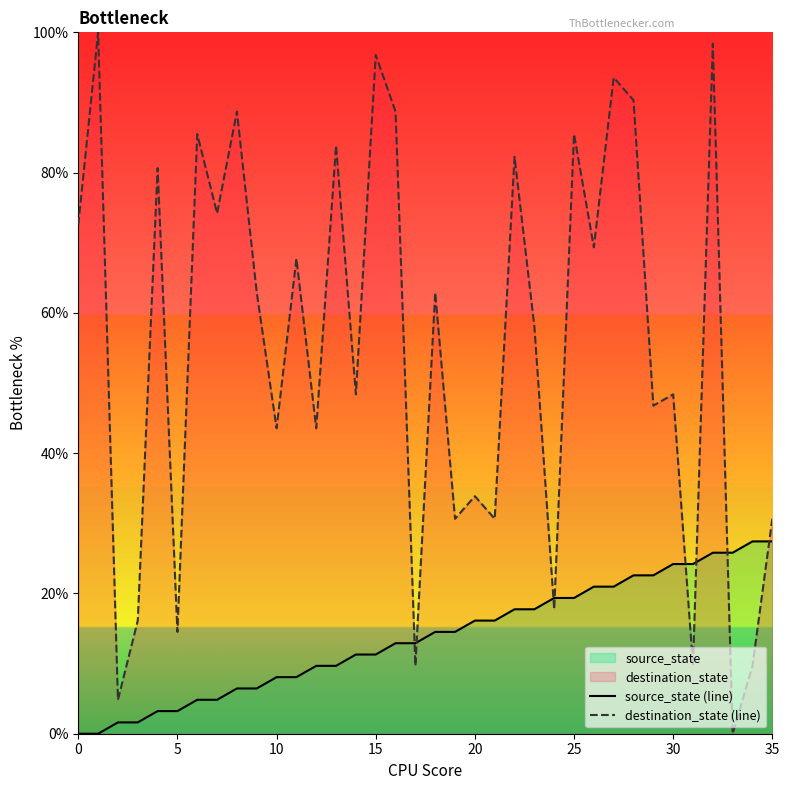

What is the difference between the destination_state (line) values at 13 and 14?

35.5